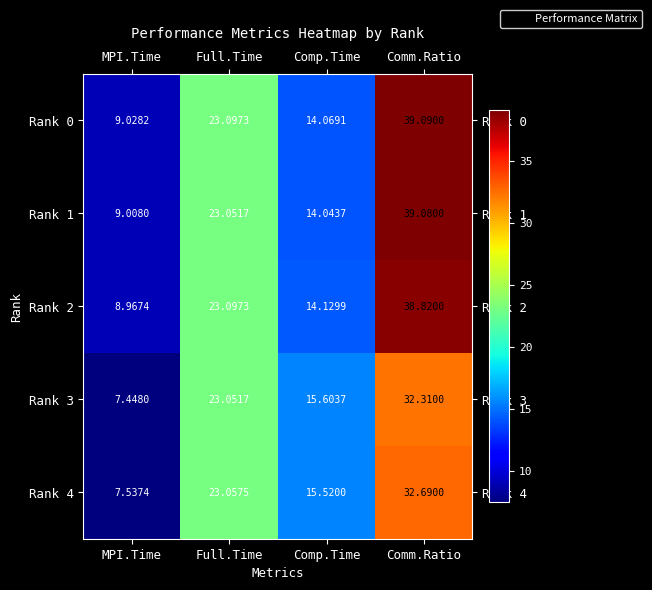

Is the value of Rank 2 at Comm.Ratio greater than the value of Rank 0 at Full.Time?

Yes